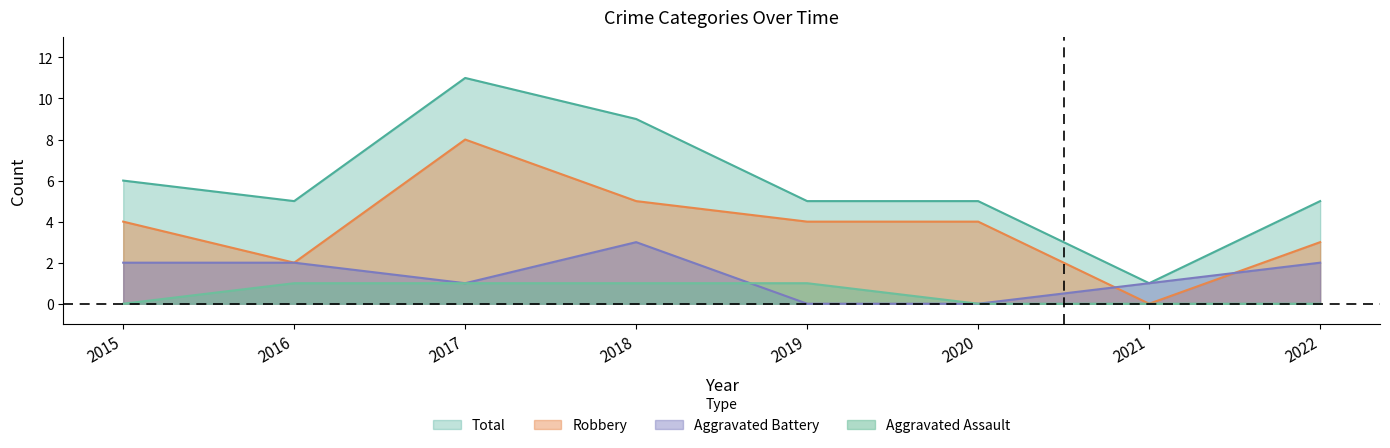

What is the difference between the highest and lowest values at 2017?

10